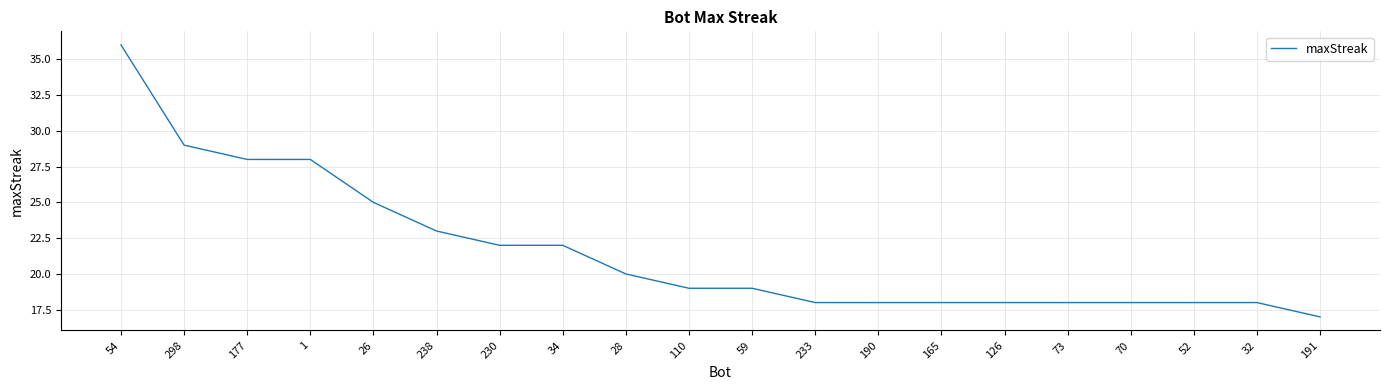

Approximately how many times larger is the value at 1 compared to 32?

1.6